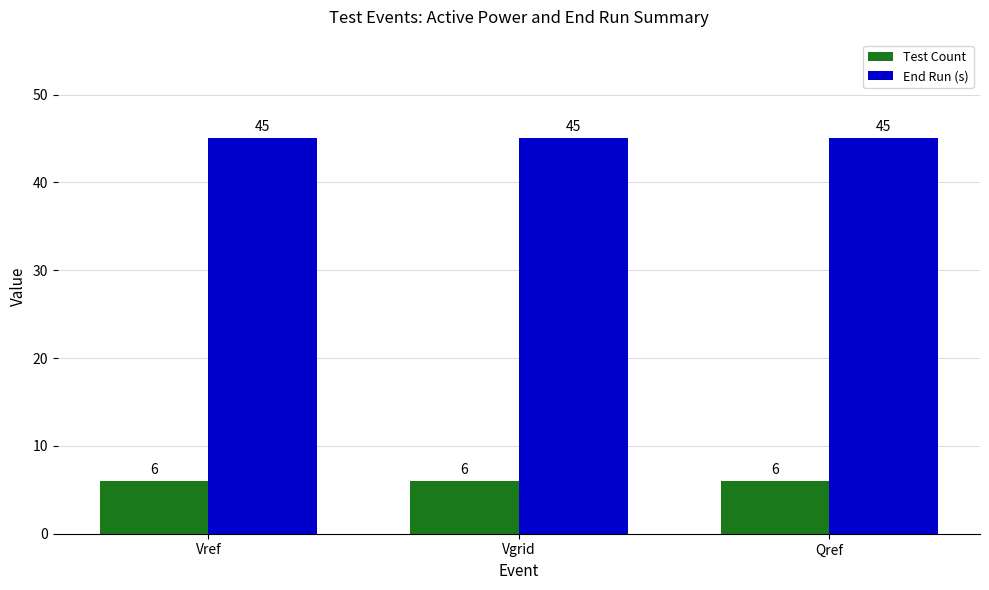

What is the minimum value for End Run (s)?

45